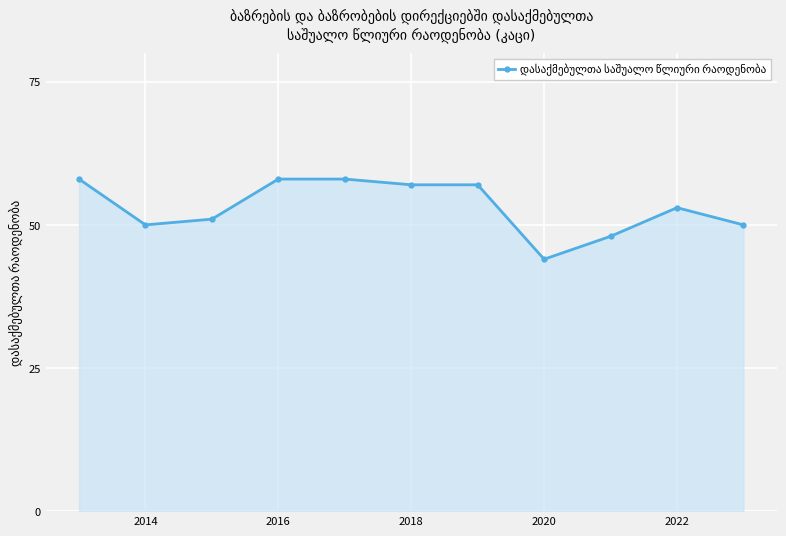

How many data points are less than 53?

5